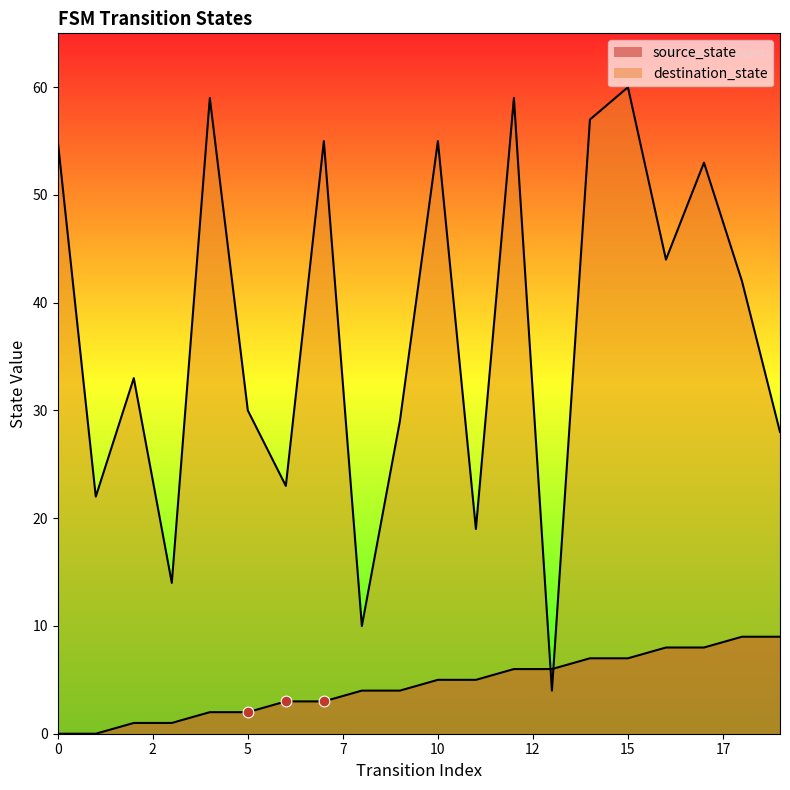

Which series has the largest total across all categories?

destination_state